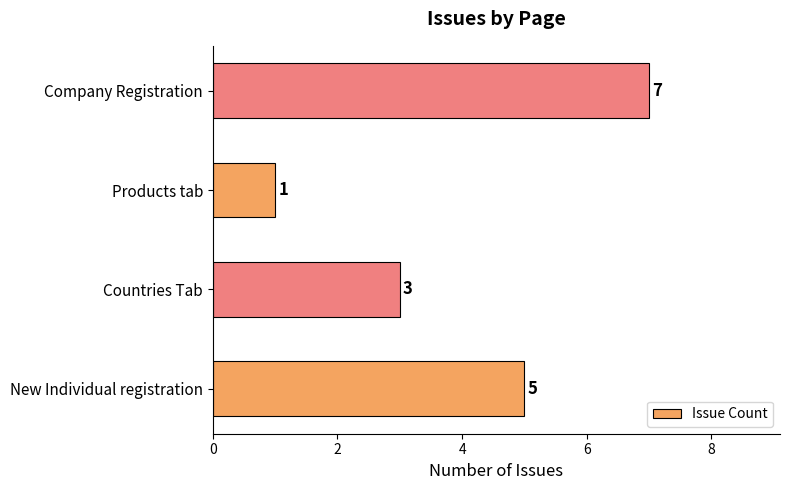

How many values are between 3 and 7?

3